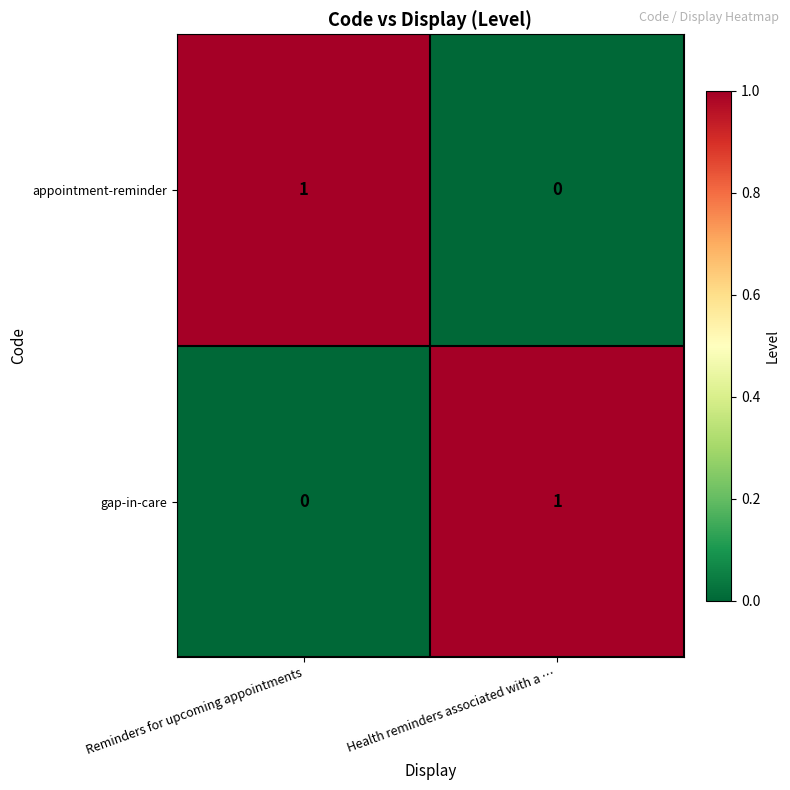

How many categories are shown in the chart?

2